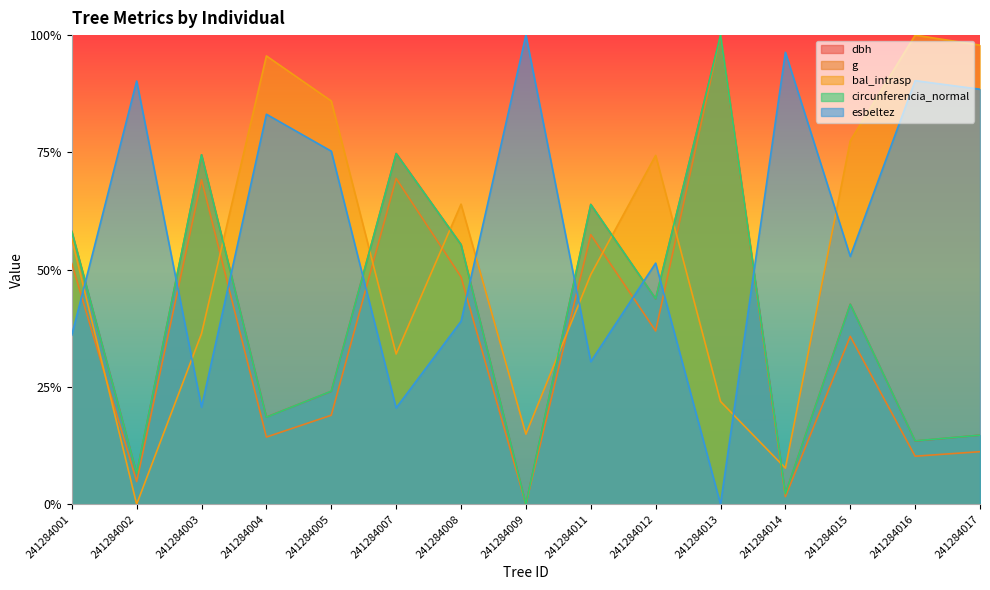

How many values in the circunferencia_normal series exceed 0?

14